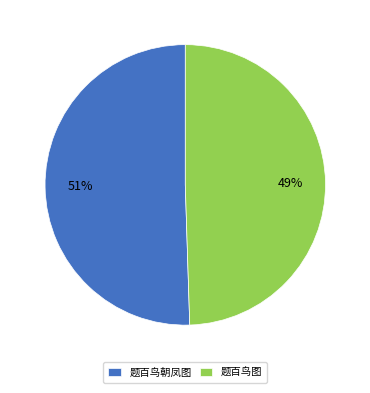

Between 题百鸟图 and 题百鸟朝凤图, which is larger?

题百鸟朝凤图